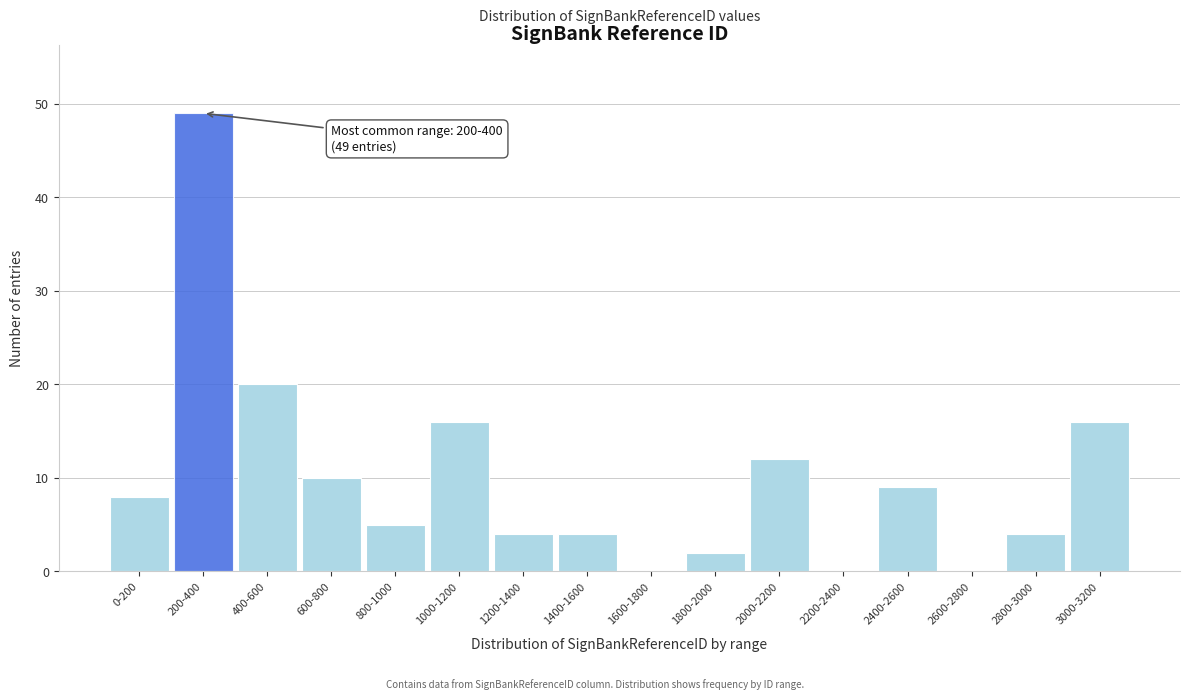

Reading left to right, transcribe all the data shown in this chart.

0-200=8	200-400=49	400-600=20	600-800=10	800-1000=5	1000-1200=16	1200-1400=4	1400-1600=4	1600-1800=0	1800-2000=2	2000-2200=12	2200-2400=0	2400-2600=9	2600-2800=0	2800-3000=4	3000-3200=16